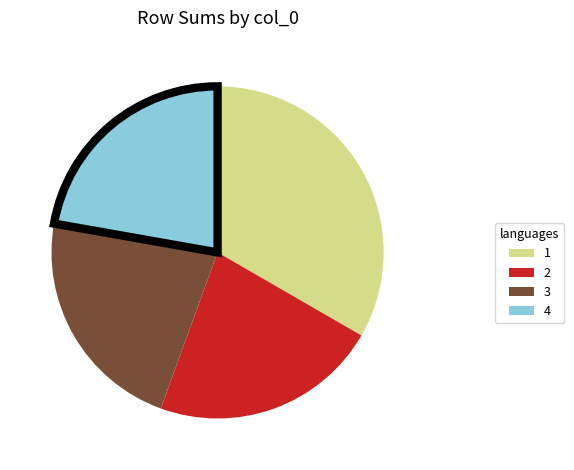

What is the ratio of the value at 2 to the value at 4?

1.0